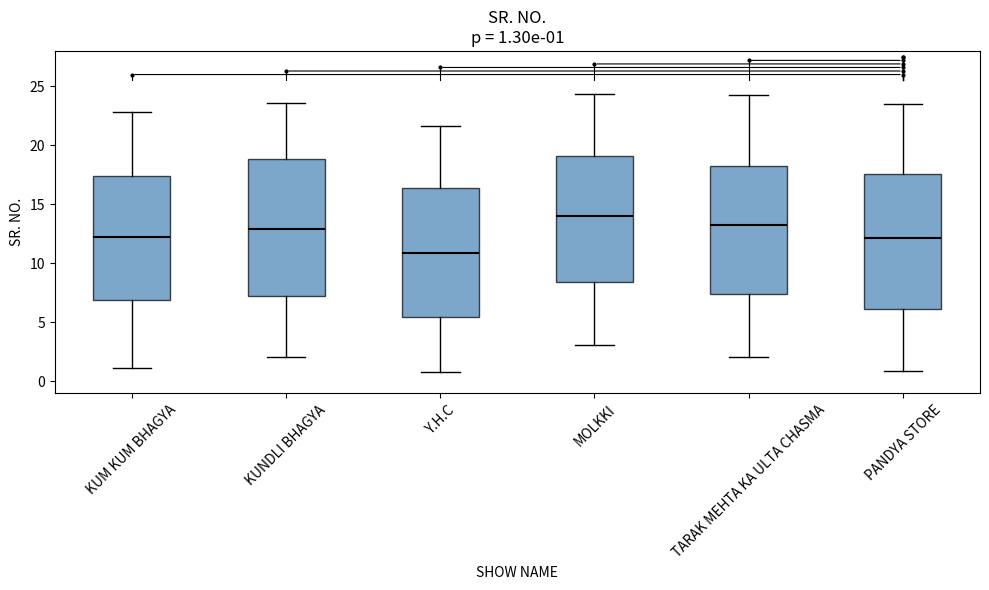

Which box's median line is the lowest?

Y.H.C